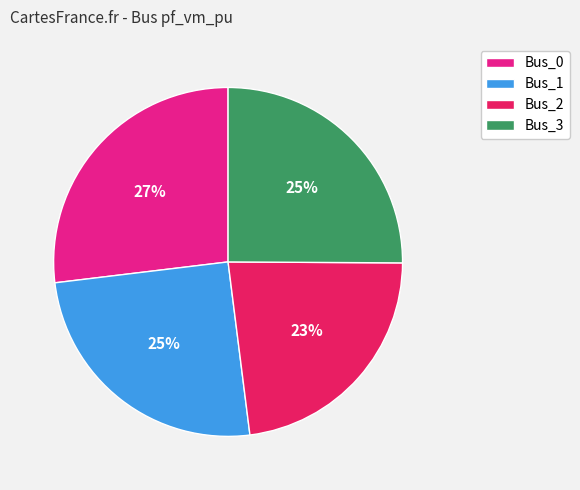

To the nearest percent, what is the difference between the Bus_3 and Bus_2 slice percentages?

2%